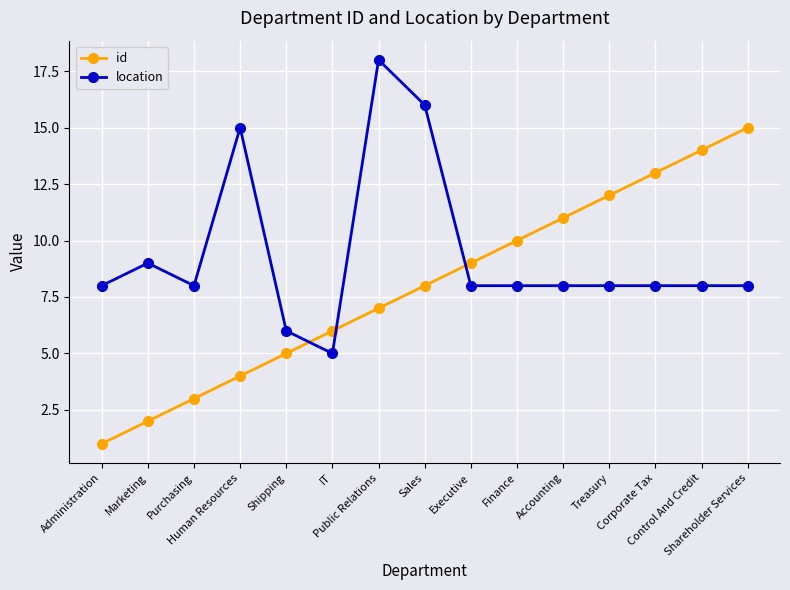

Reading left to right, list all the values displayed in this chart.

id: 1	2	3	4	5	6	7	8	9	10	11	12	13	14	15
location: 8	9	8	15	6	5	18	16	8	8	8	8	8	8	8